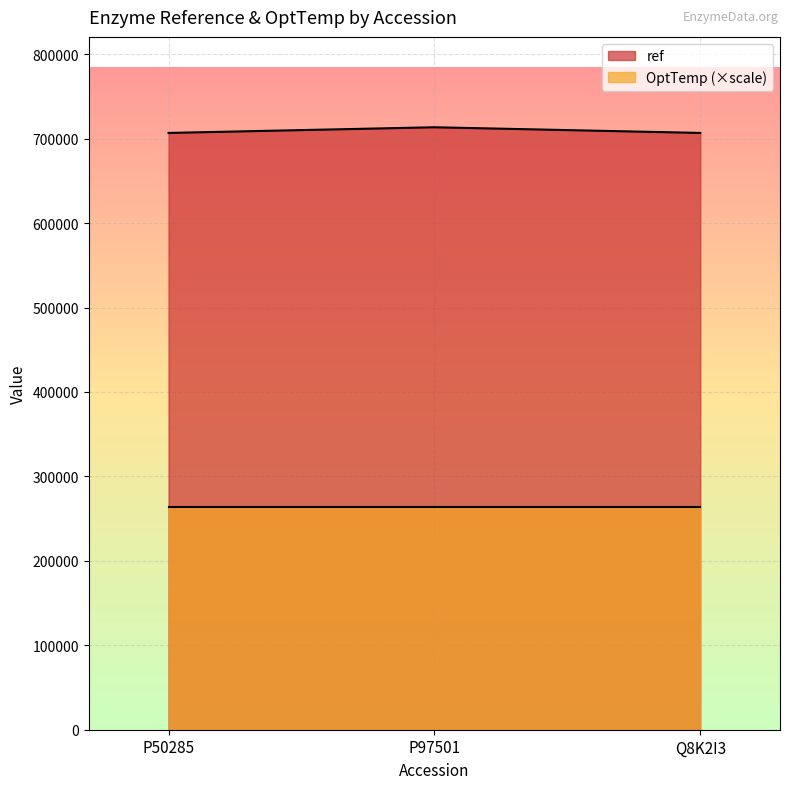

Reading left to right, extract all data points from this chart.

706824	713541	706824